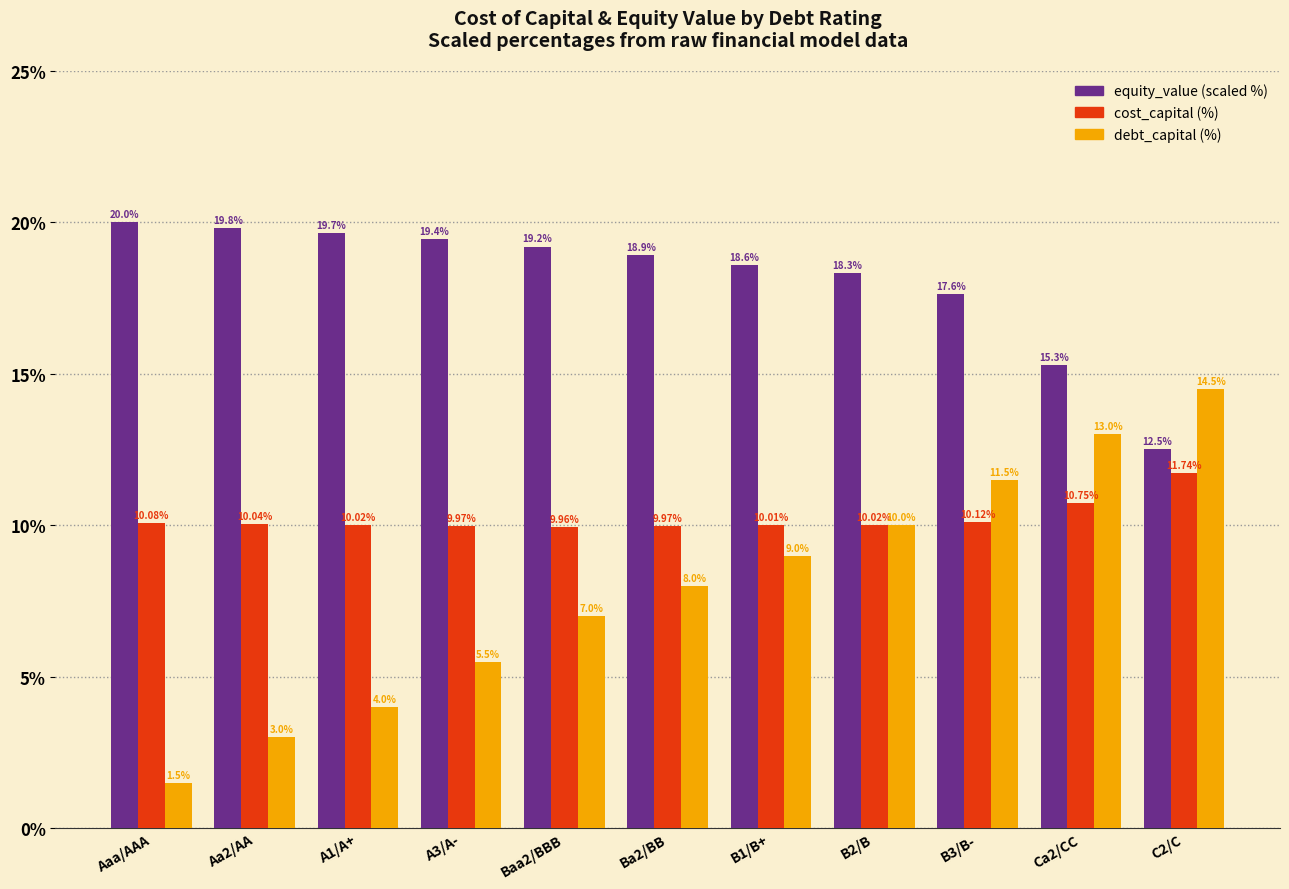

At which category does the chart reach its minimum across all series?

Aaa/AAA